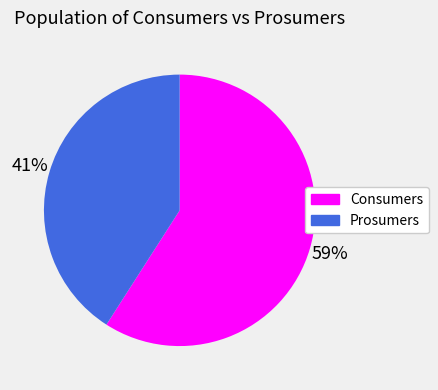

Rank the categories by value from lowest to highest.

Prosumers, Consumers